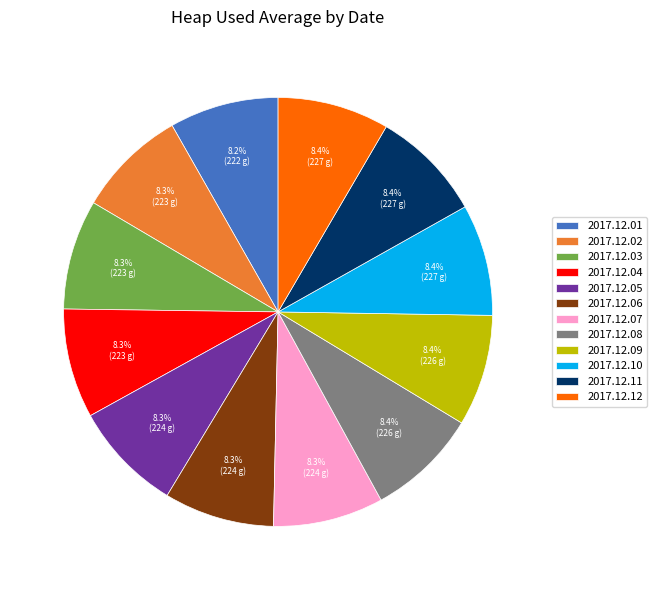

Do 2017.12.06 and 2017.12.02 together represent more than half of the pie?

No